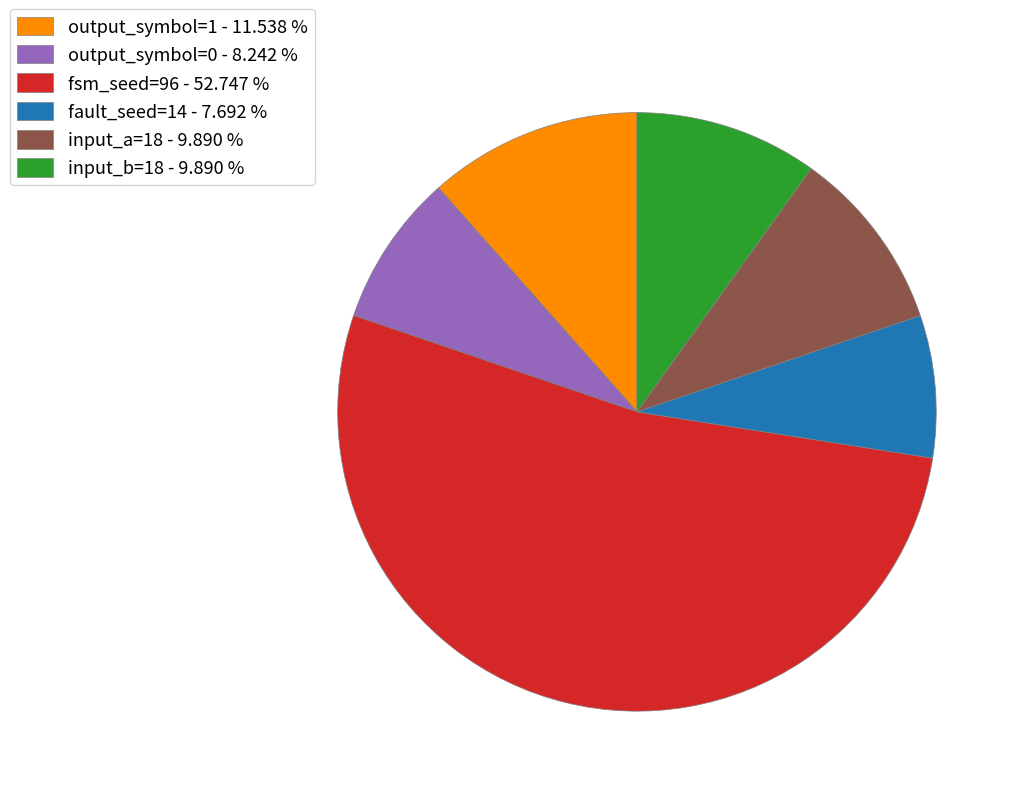

What is the ratio of the value at fsm_seed=96 - 52.747 % to the value at input_a=18 - 9.890 %?

5.3